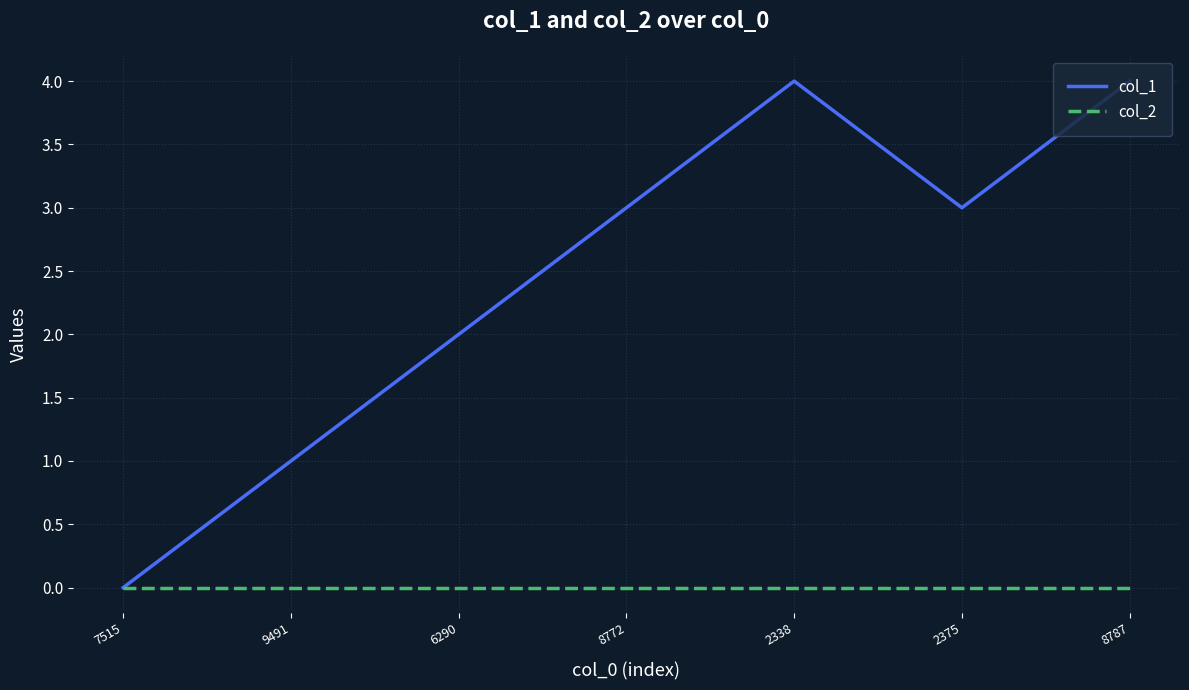

What is the greatest value displayed?

4